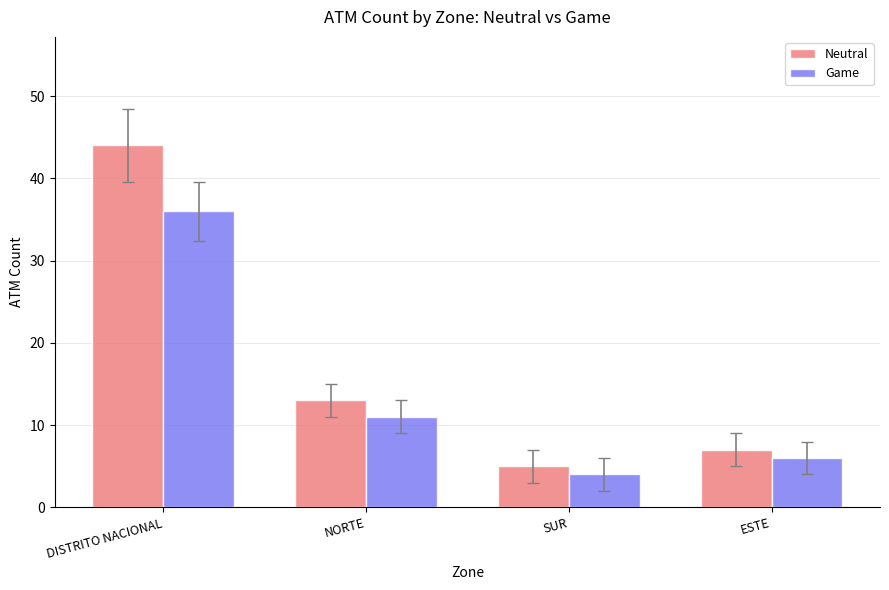

Which category has the lowest value in the Neutral series?

SUR